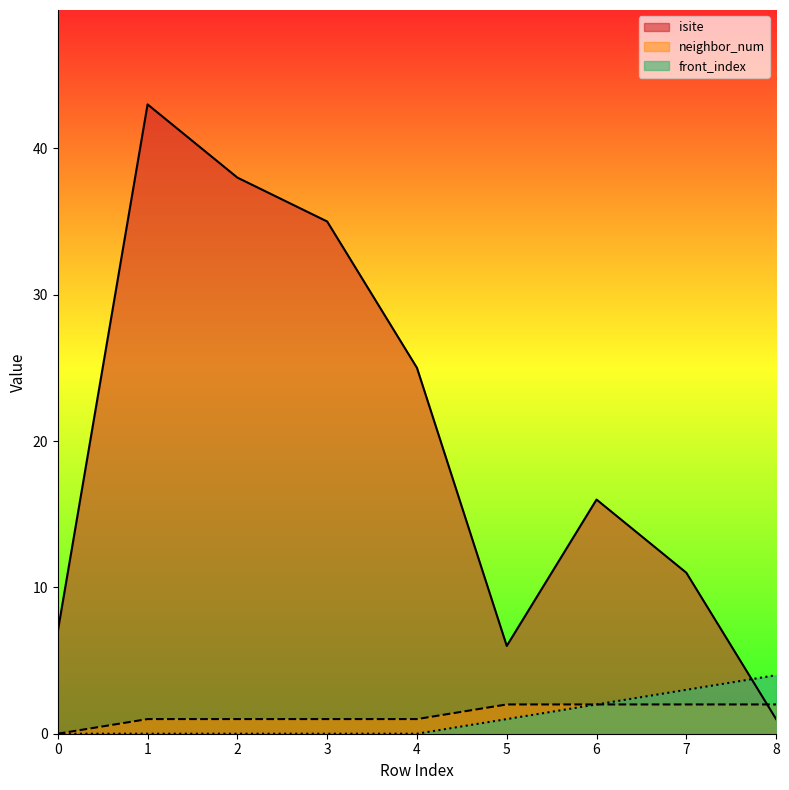

Rank the categories by front_index value from lowest to highest.

0, 1, 2, 3, 4, 5, 6, 7, 8